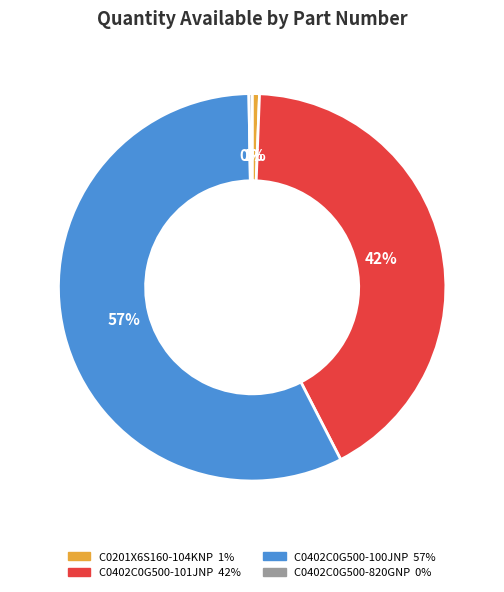

What is the largest slice in the pie chart?

C0402C0G500-100JNP